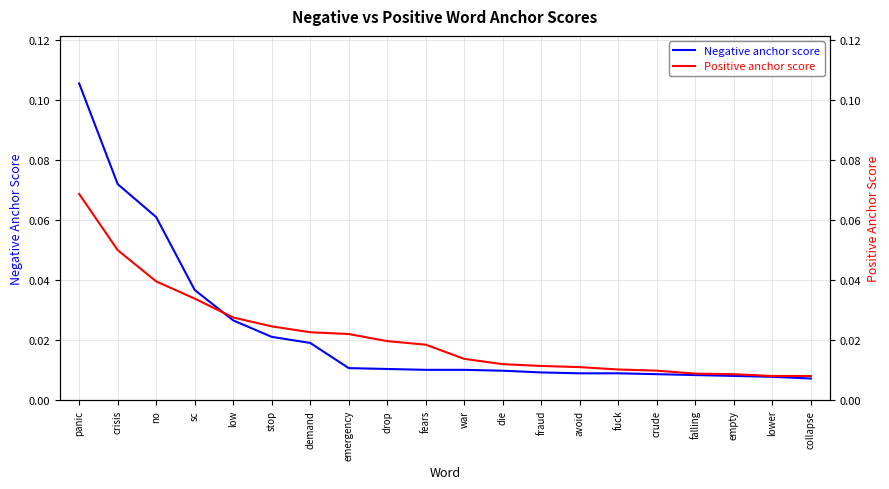

List the labels in order of Negative anchor score value, largest first.

panic, crisis, no, sc, low, stop, demand, emergency, drop, fears, war, die, fraud, avoid, fuck, crude, falling, empty, lower, collapse